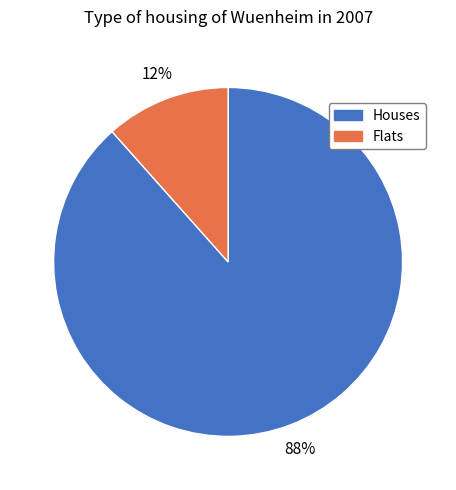

Which has a higher value, Flats or Houses?

Houses